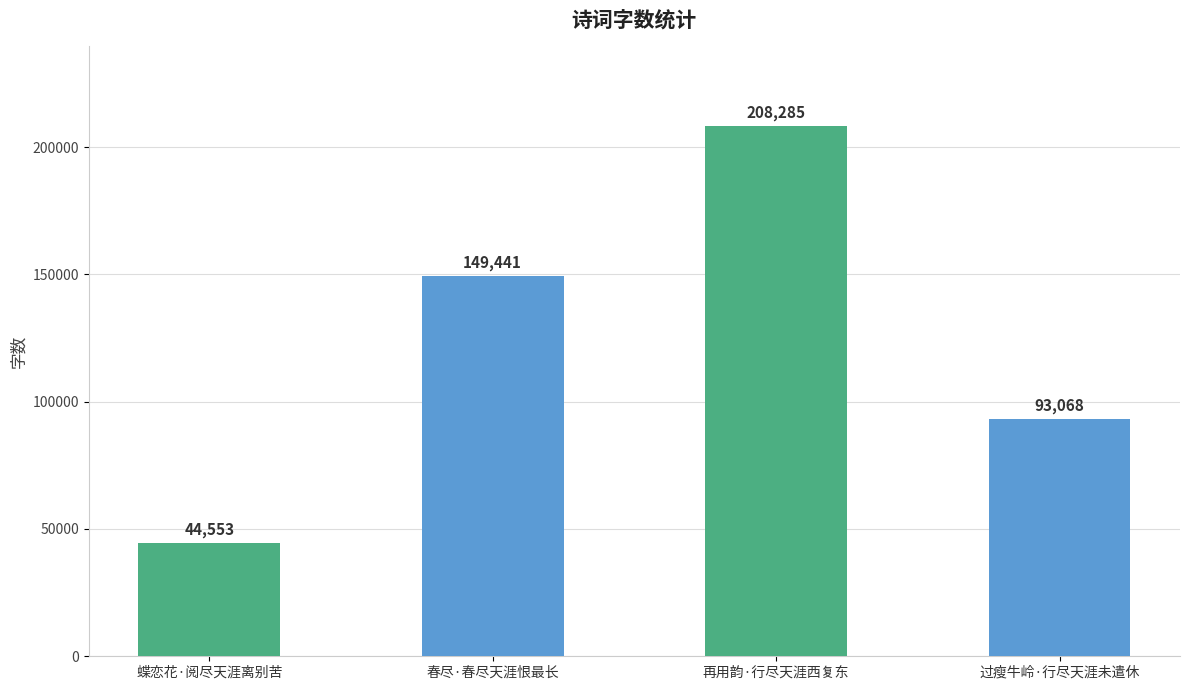

List the labels in order of value, largest first.

再用韵·行尽天涯西复东, 春尽·春尽天涯恨最长, 过瘦牛岭·行尽天涯未遣休, 蝶恋花·阅尽天涯离别苦